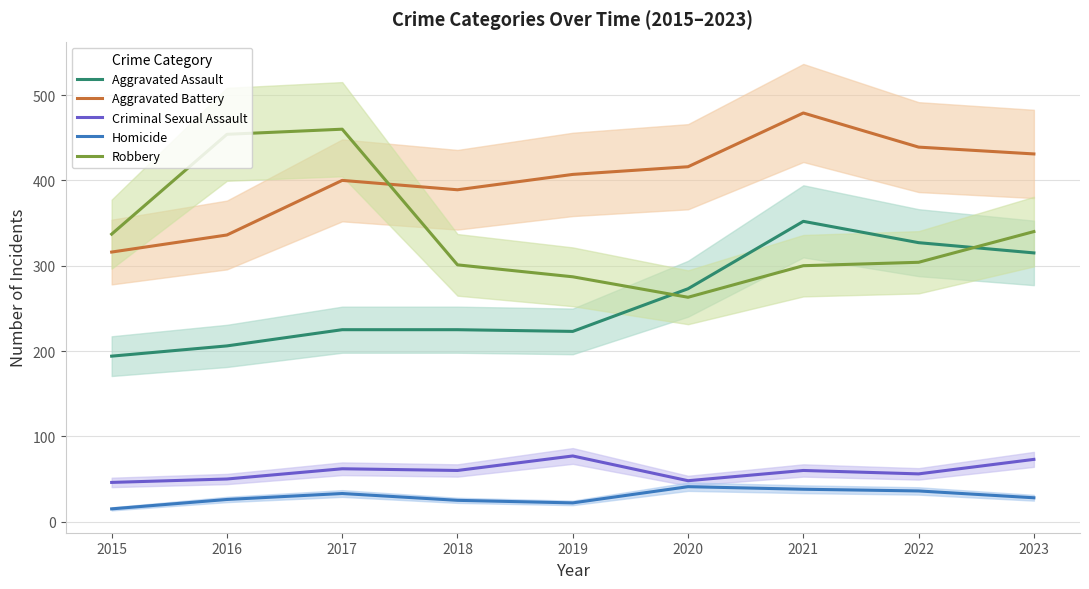

The value of Aggravated Battery at 2021 is 795. True or false?

False